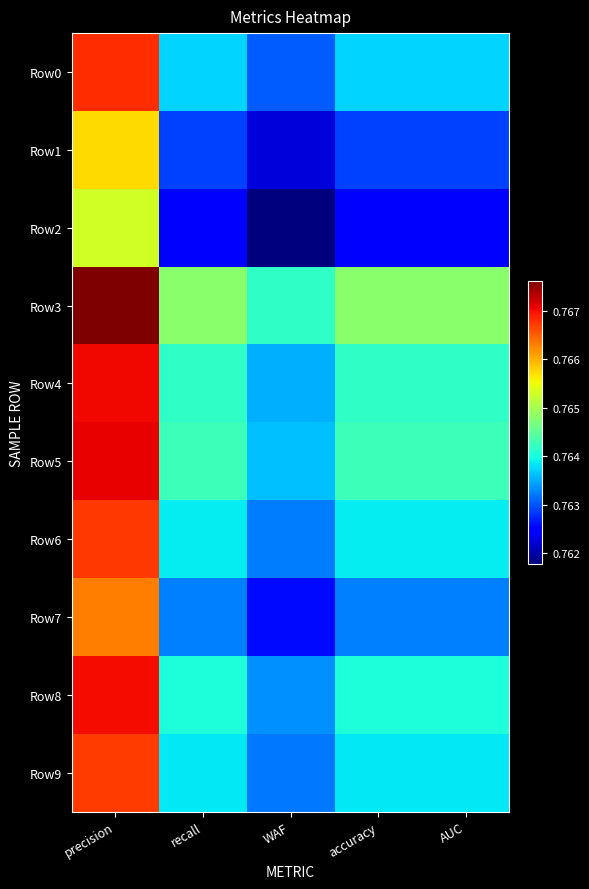

What is the maximum value shown in the chart?

0.8